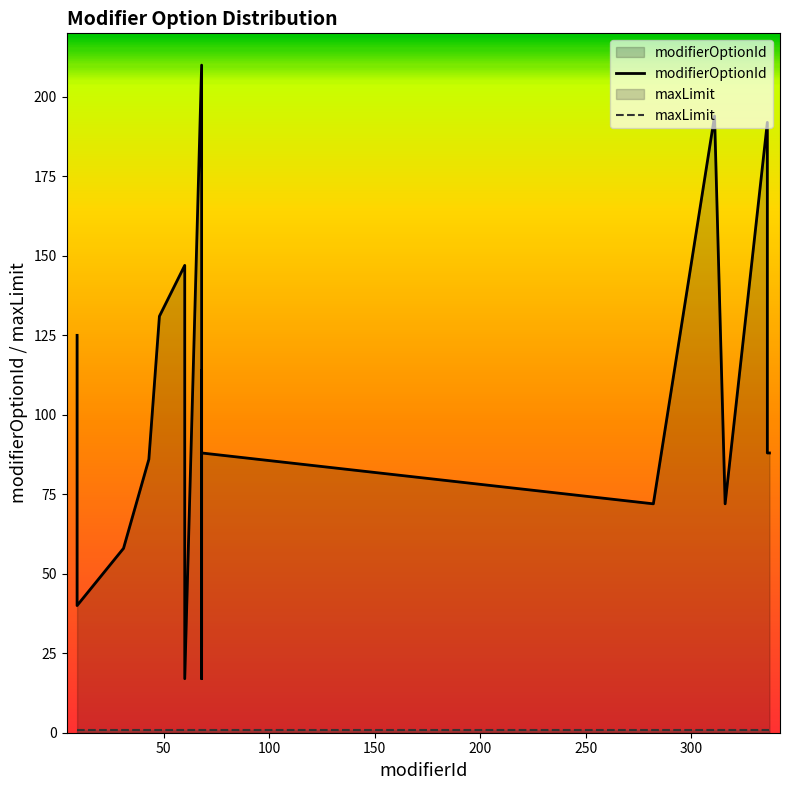

True or false: modifierOptionId has more than 2 points higher than both neighbors.

True